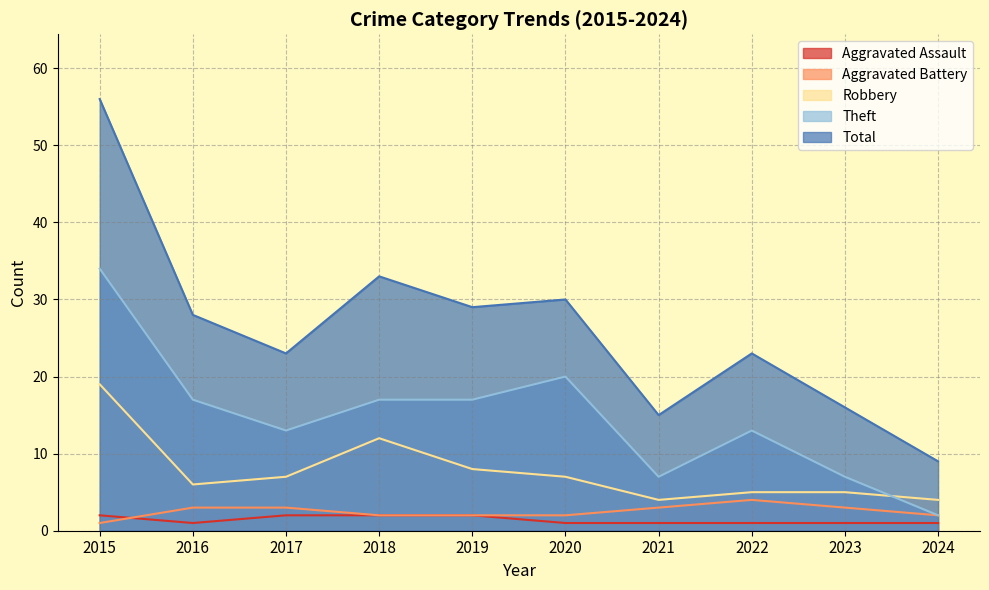

The Aggravated Battery series shows 4 at 2022. True or false?

True